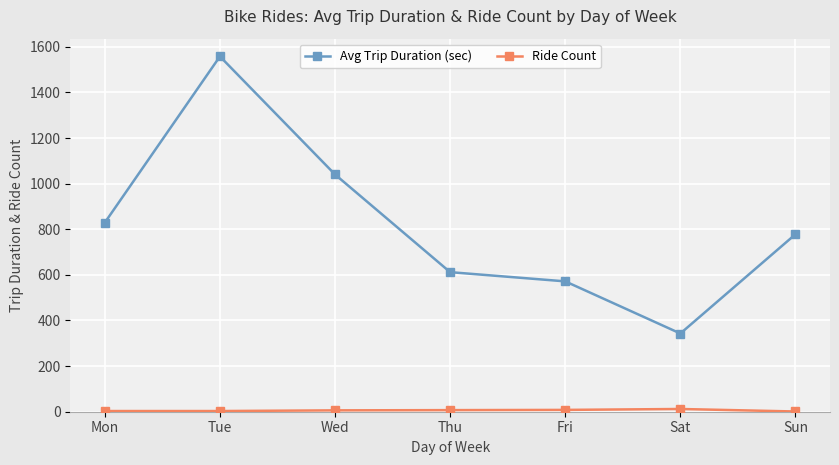

What is the value of the Avg Trip Duration (sec) point at the 4th from the left?

611.9